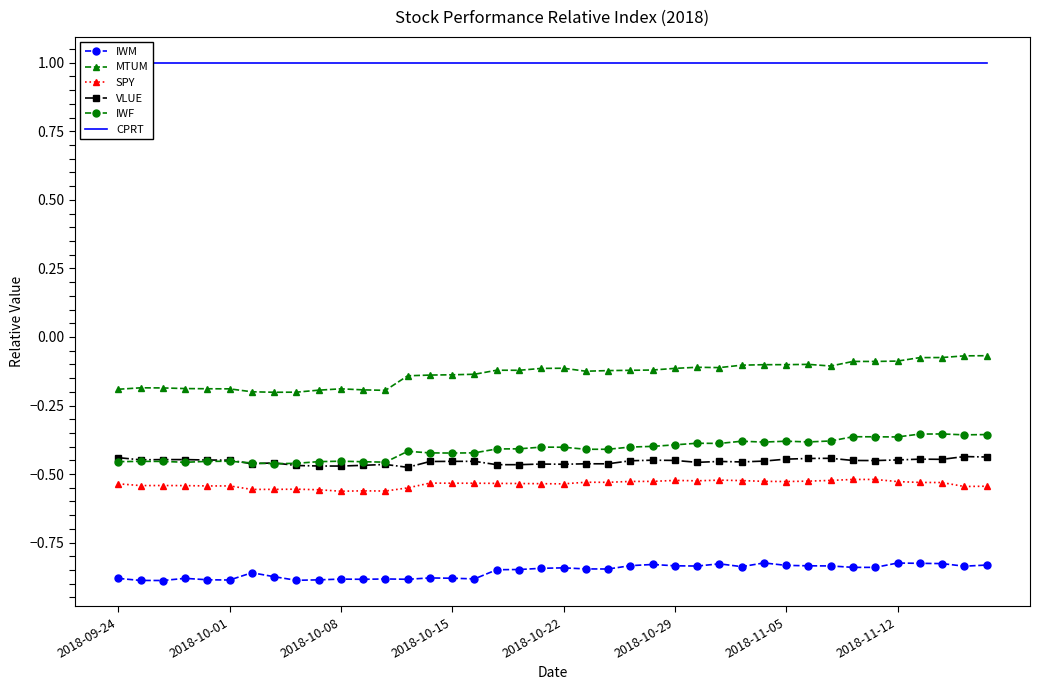

Is the value of SPY at 2018-11-12 greater than the value of IWM at 2018-10-15?

Yes